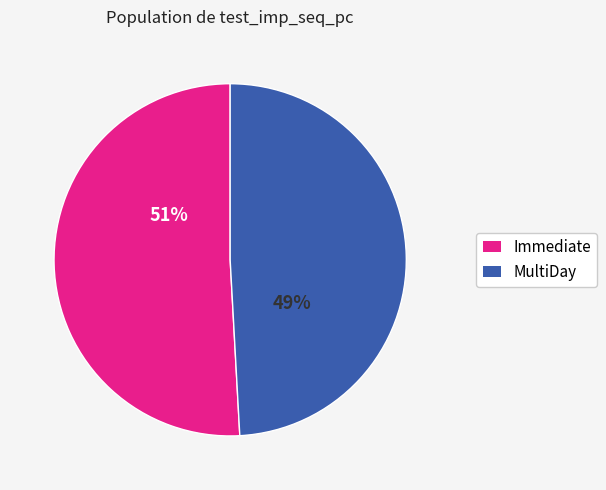

What is the largest slice in the pie chart?

Immediate